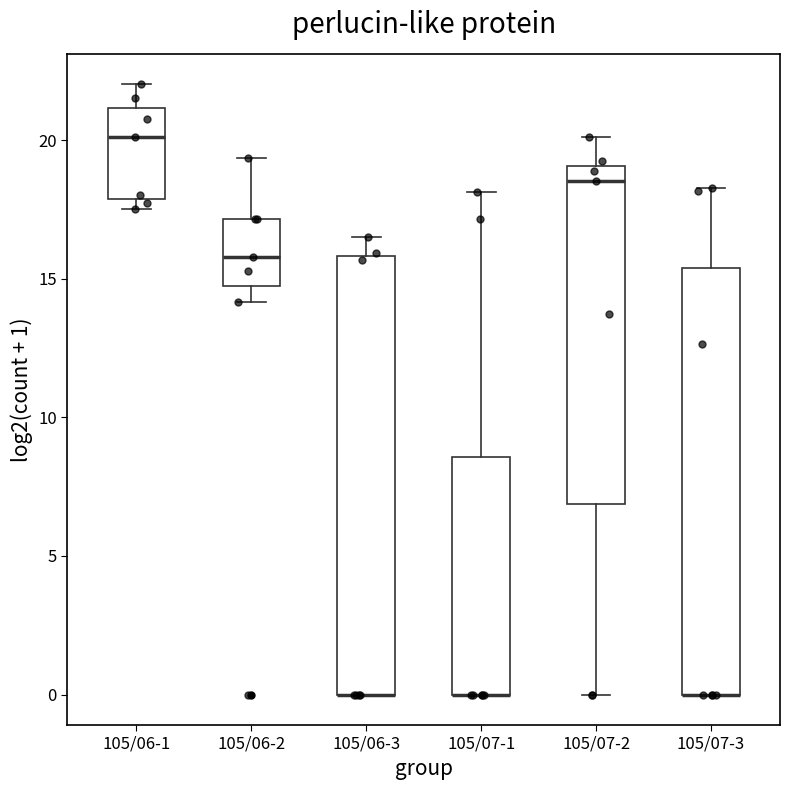

Reading left to right, transcribe this box plot: for each box, give where its median line is, the range the box spans, and where its two whiskers end, as read against the y-axis. The values are not printed on the chart, so give them approximately, as read against the axis.

105/06-1: median 20.0, box 18.0 to 21.0, whiskers 17.5 to 22.0
105/06-2: median 16.0, box 14.5 to 17.0, whiskers 14.0 to 19.5
105/06-3: median 0.0 (drawn on the box's lower edge), box 0.0 to 16.0, whiskers 0.0 to 16.5
105/07-1: median 0.0 (drawn on the box's lower edge), box 0.0 to 8.5, whiskers 0.0 to 18.0
105/07-2: median 18.5, box 7.0 to 19.0, whiskers 0.0 to 20.0
105/07-3: median 0.0 (drawn on the box's lower edge), box 0.0 to 15.5, whiskers 0.0 to 18.5